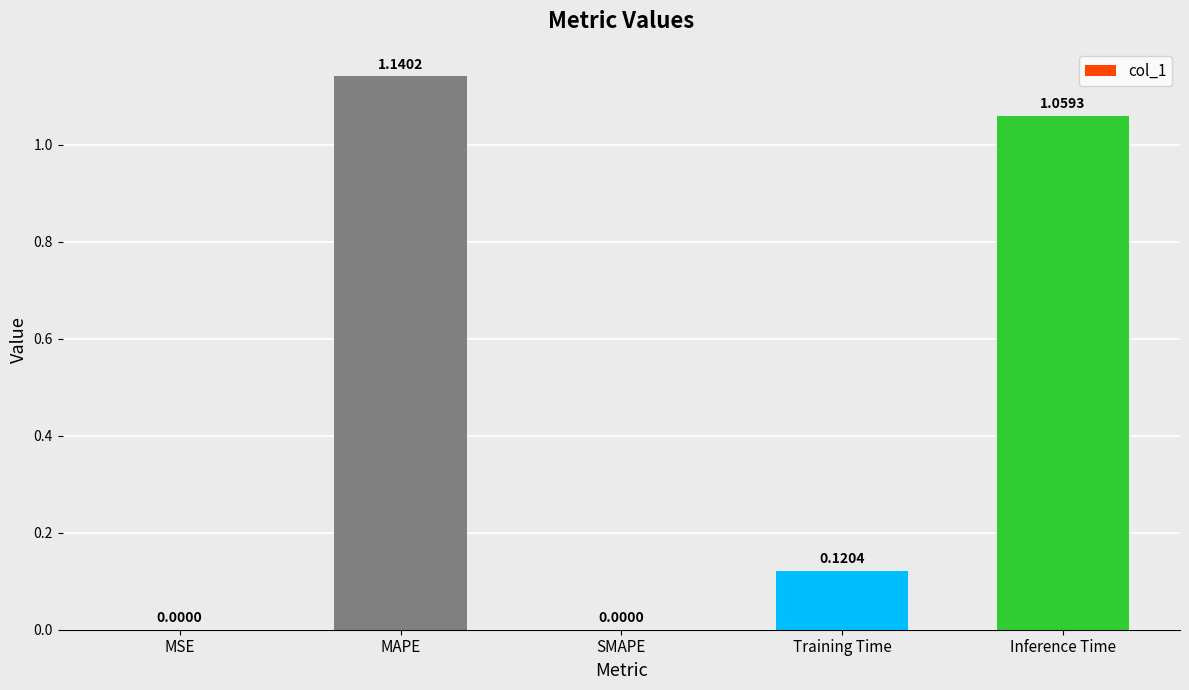

What is the sum of the values at Inference Time and Training Time?

1.2